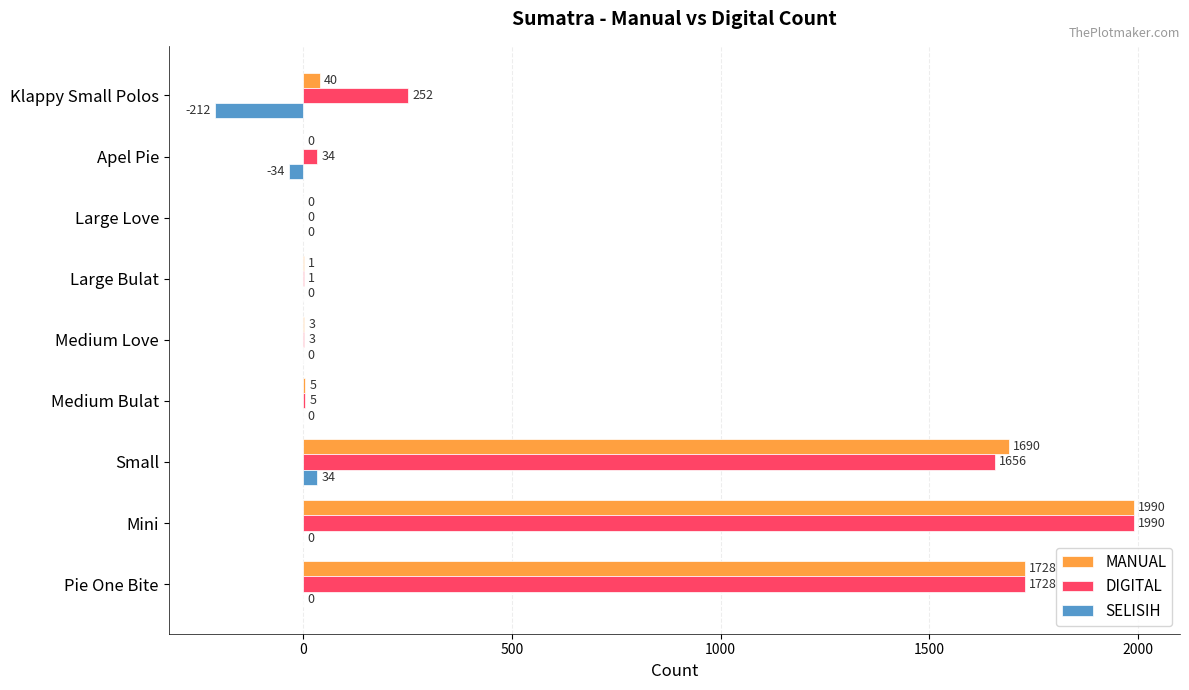

Which label corresponds to the largest value in the chart?

Mini